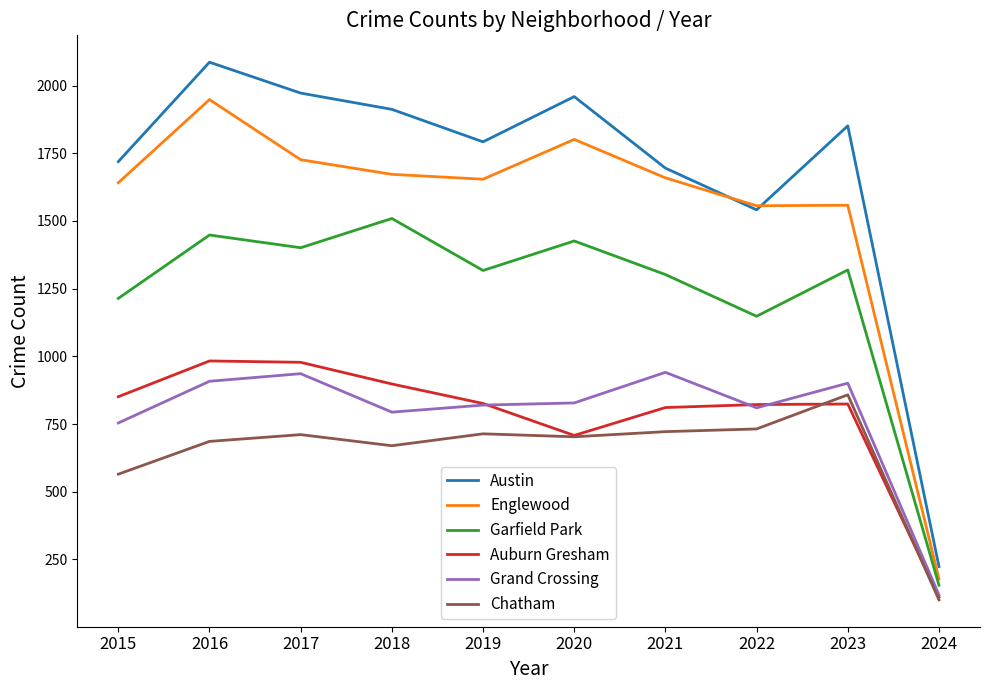

Which series has the largest range (max minus min)?

Austin